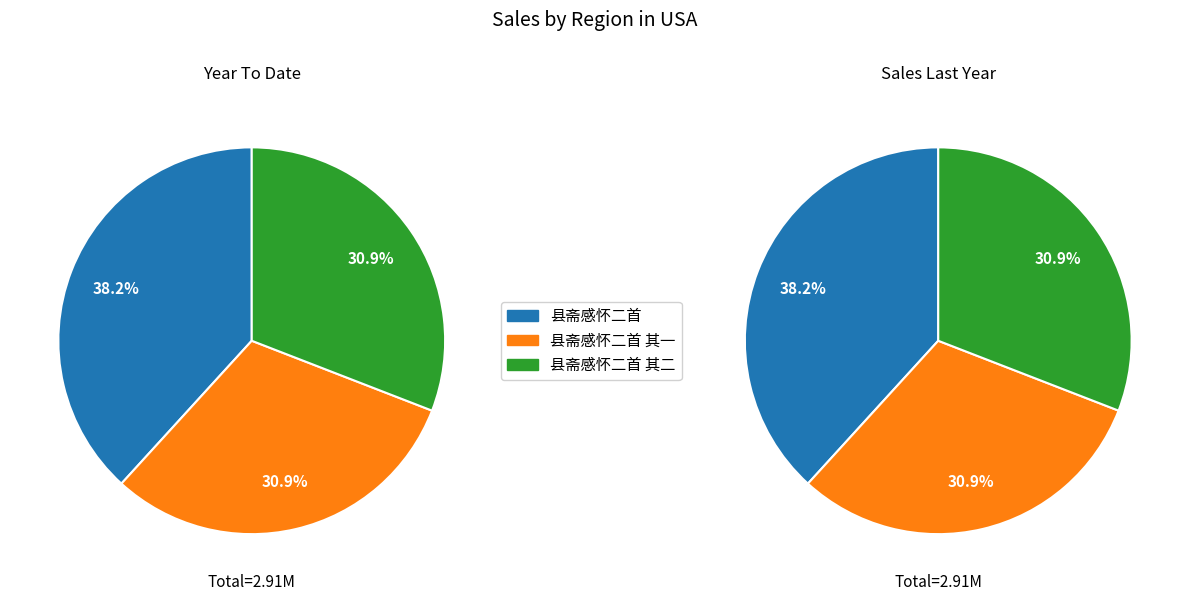

Which slice is the largest?

县斋感怀二首